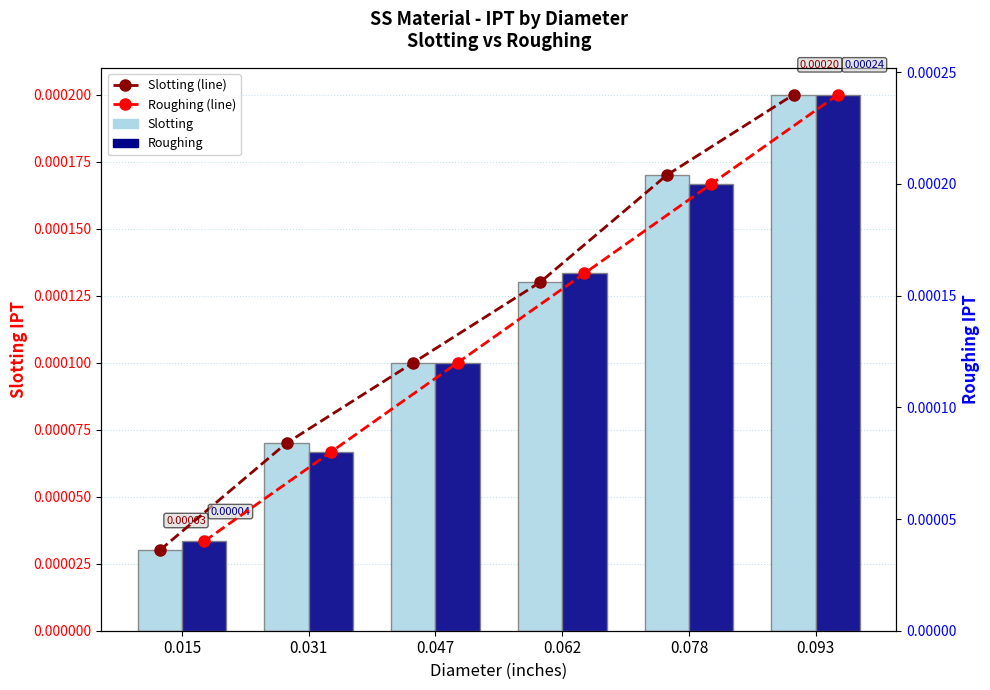

Which has a higher value, 0.062 or 0.015?

0.062